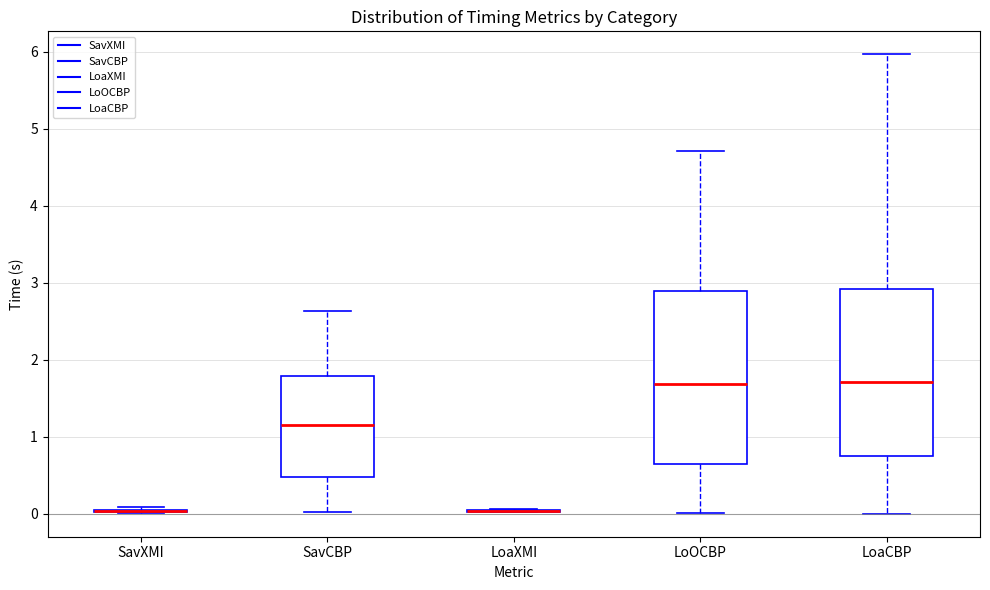

Reading left to right, transcribe this box plot: for each box, give where its median line is, the range the box spans, and where its two whiskers end, as read against the y-axis. The values are not printed on the chart, so give them approximately, as read against the axis.

SavXMI: box collapsed to a line at 0.0, whiskers 0.0 to 0.1
SavCBP: median 1.2, box 0.5 to 1.8, whiskers 0.0 to 2.6
LoaXMI: box collapsed to a line at 0.0, whiskers 0.0 to 0.1
LoOCBP: median 1.7, box 0.6 to 2.9, whiskers 0.0 to 4.7
LoaCBP: median 1.7, box 0.7 to 2.9, whiskers 0.0 to 6.0